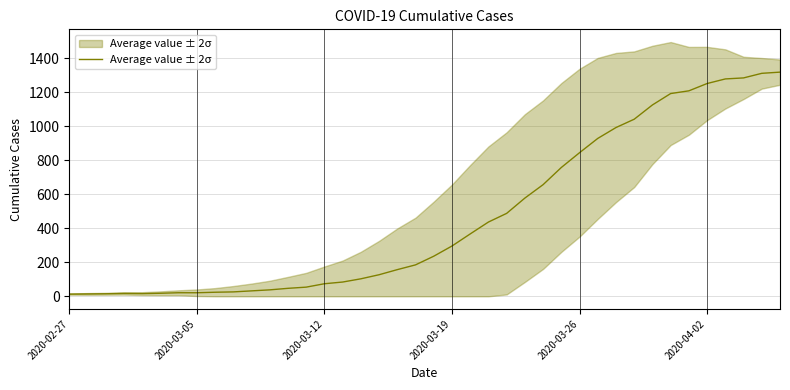

Does the chart display data point markers on the line(s)?

No